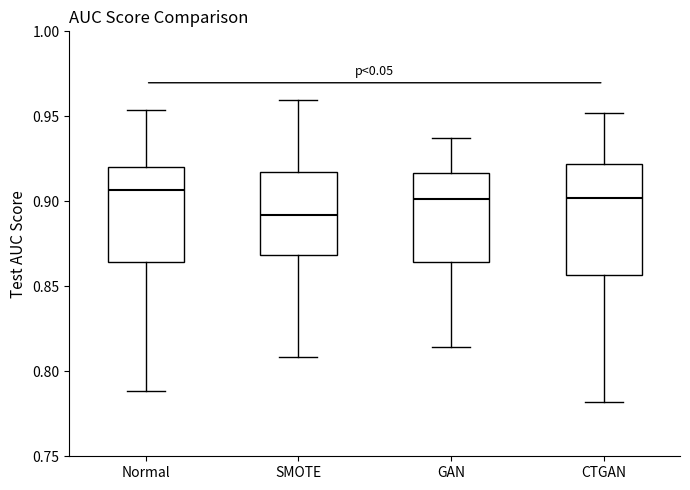

Reading left to right, transcribe this box plot: for each box, give where its median line is, the range the box spans, and where its two whiskers end, as read against the y-axis. The values are not printed on the chart, so give them approximately, as read against the axis.

Normal: median 0.905, box 0.865 to 0.920, whiskers 0.790 to 0.955
SMOTE: median 0.890, box 0.870 to 0.915, whiskers 0.810 to 0.960
GAN: median 0.900, box 0.865 to 0.915, whiskers 0.815 to 0.935
CTGAN: median 0.900, box 0.855 to 0.920, whiskers 0.780 to 0.950